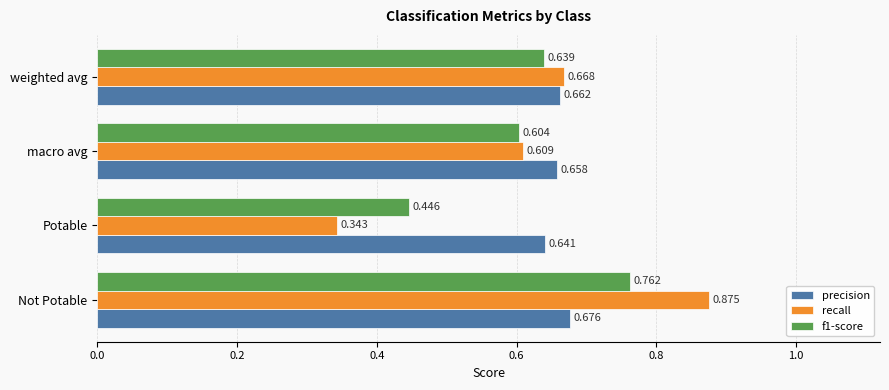

Which category has the highest value across all series?

Not Potable